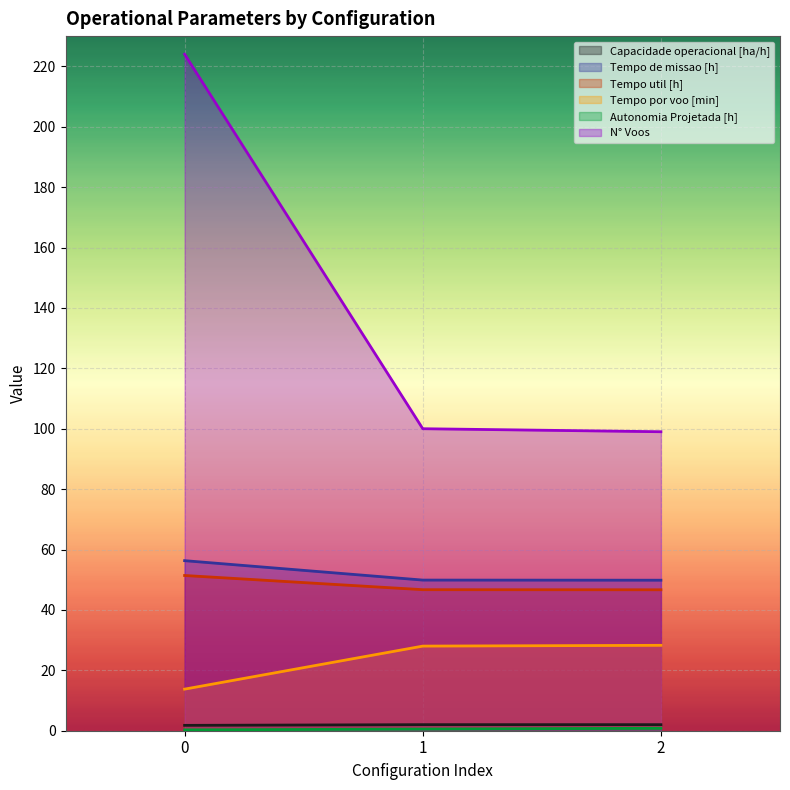

Is it true that Tempo por voo [min] equals 28.3 at 2?

True